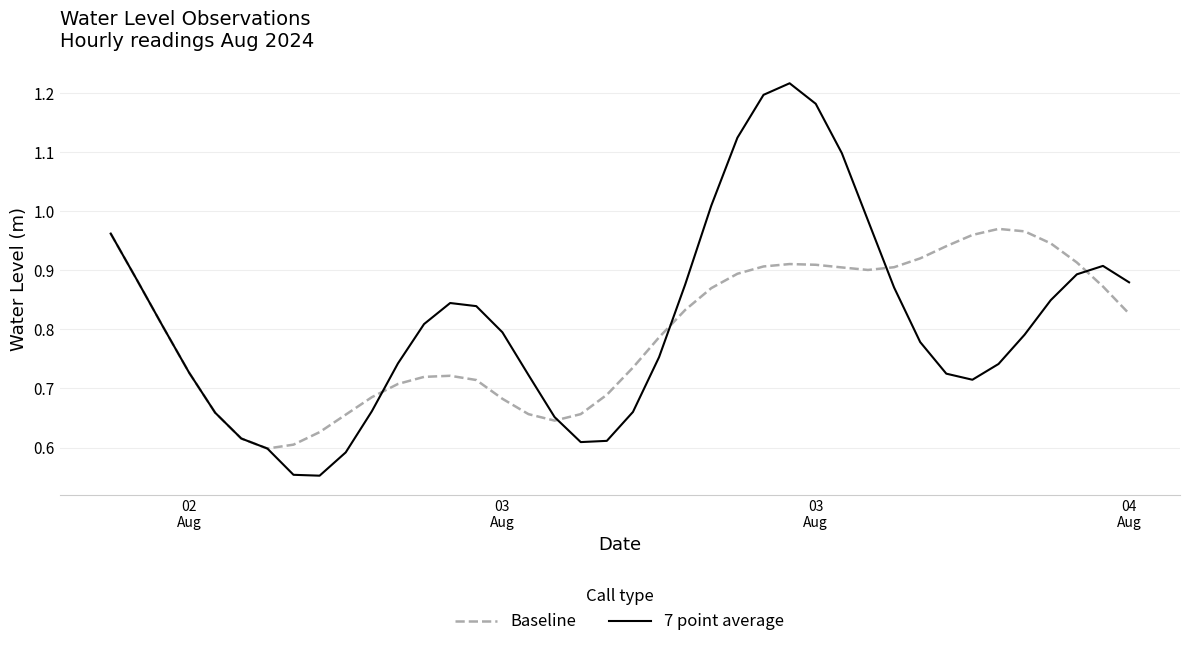

Is this an area chart (filled region under the line)?

No